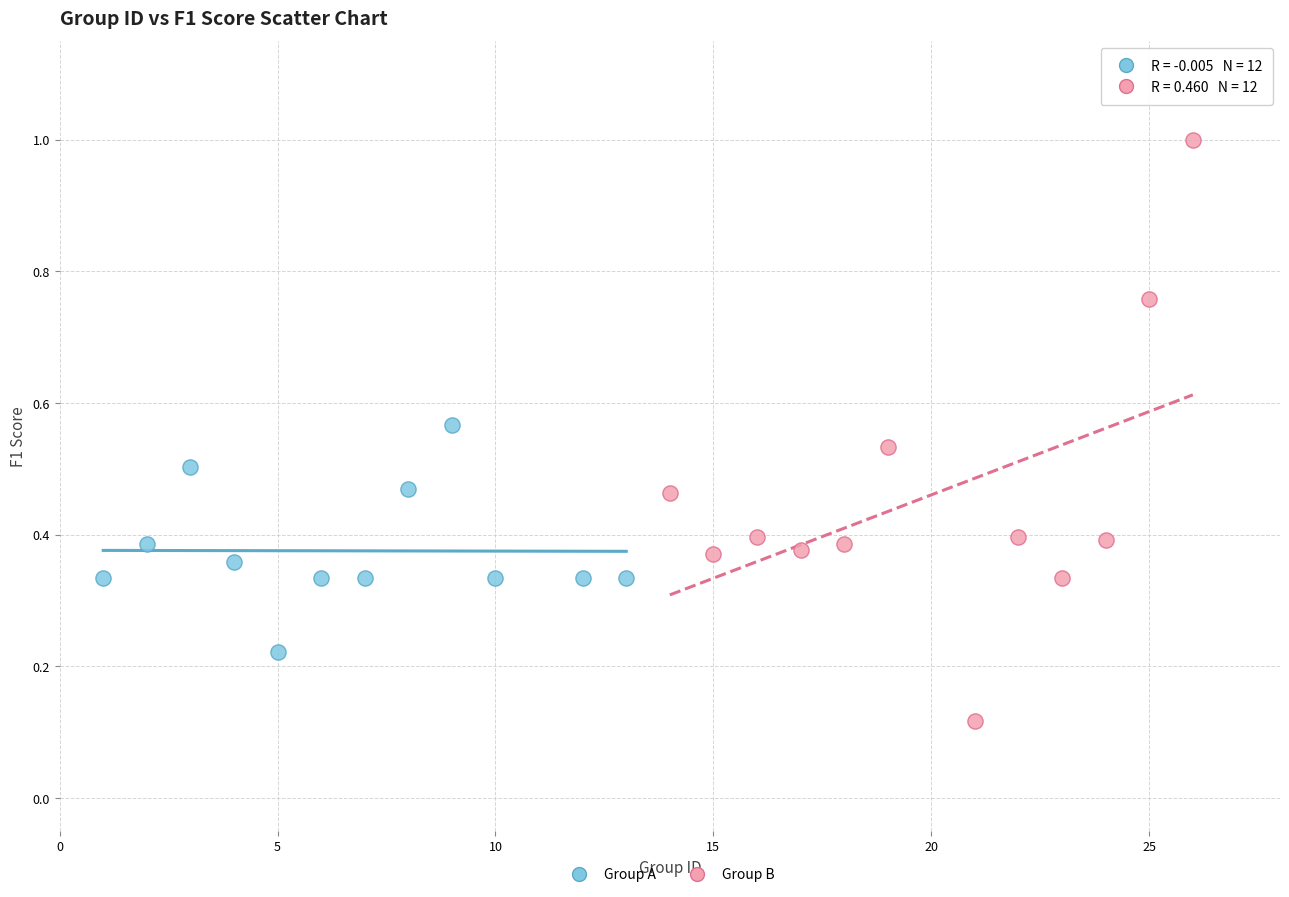

Which series reaches the maximum Y coordinate?

Group B